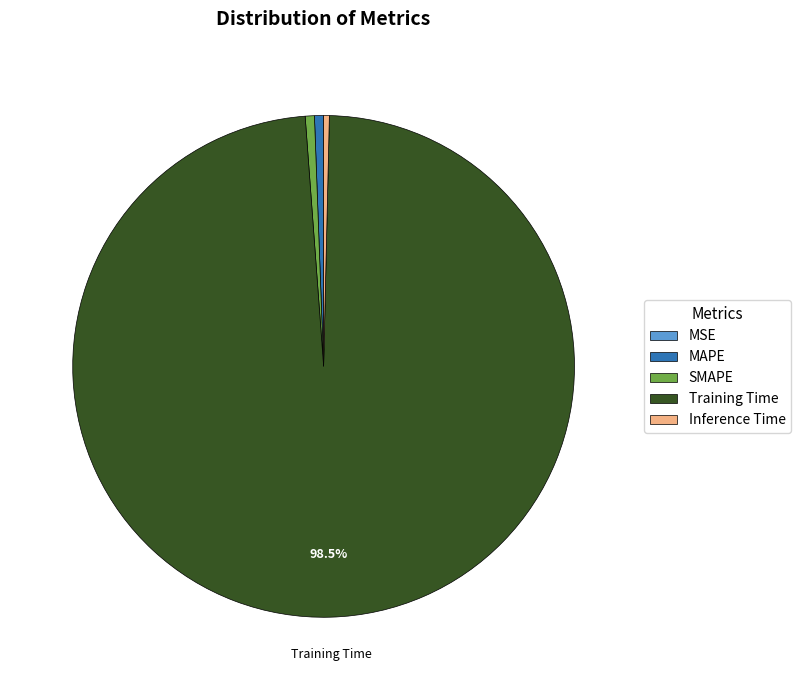

Which category has the biggest portion of the pie?

Training Time